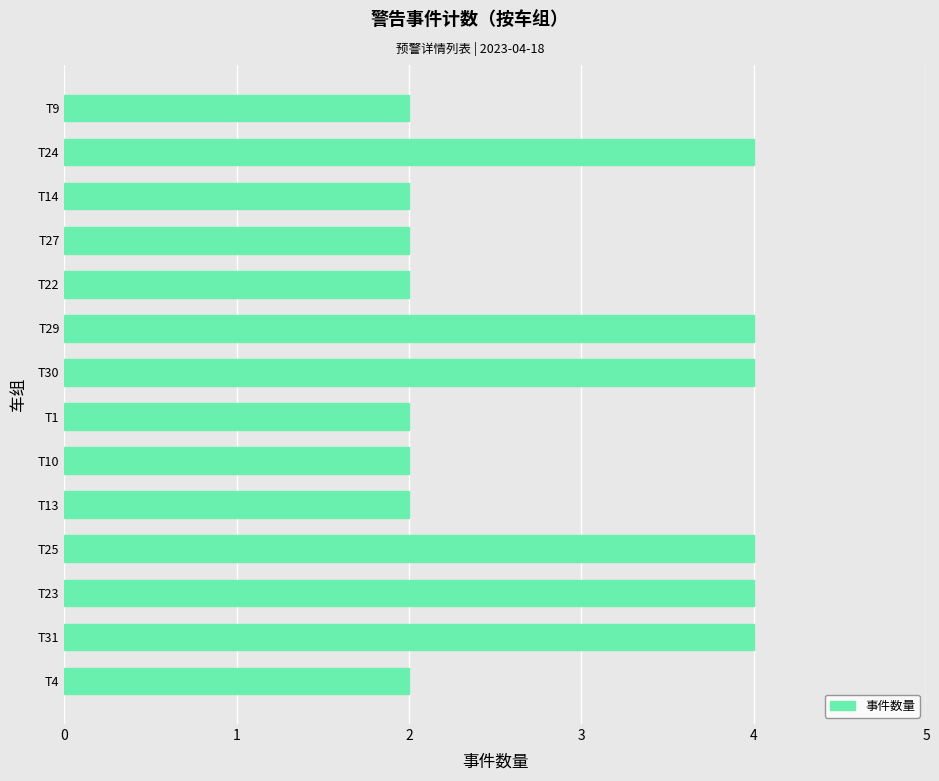

What is the maximum value shown in the chart?

4